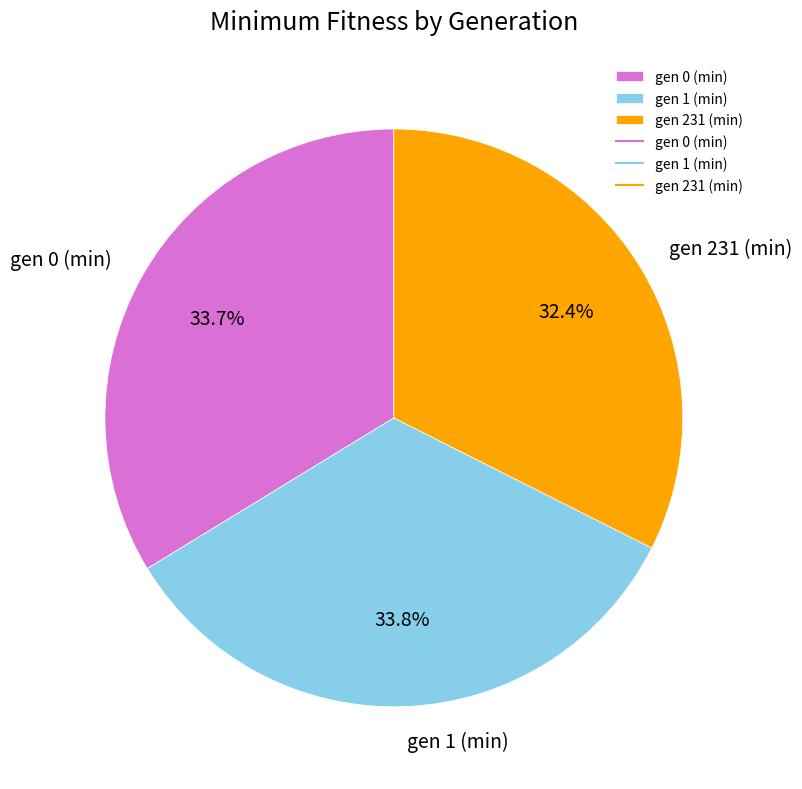

What percentage is the gen 231 (min) slice, to the nearest percent?

32%